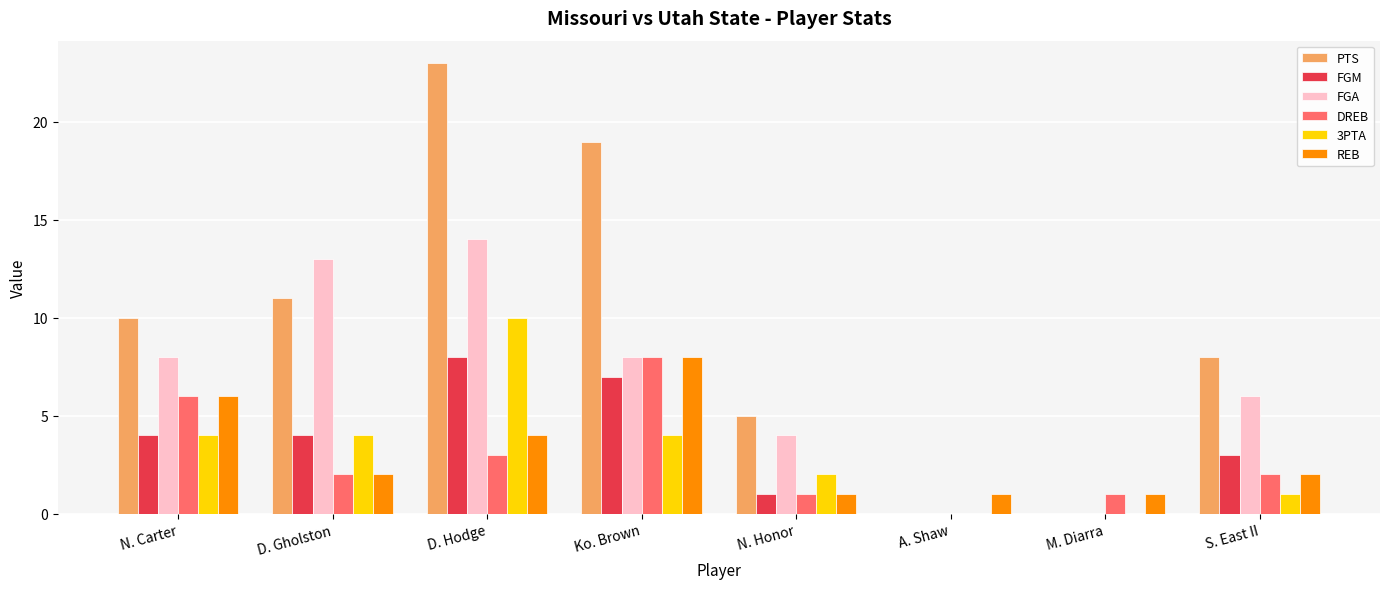

Reading right to left, list all the values displayed in this chart.

PTS: S. East II=8	M. Diarra=0	A. Shaw=0	N. Honor=5	Ko. Brown=19	D. Hodge=23	D. Gholston=11	N. Carter=10
FGM: S. East II=3	M. Diarra=0	A. Shaw=0	N. Honor=1	Ko. Brown=7	D. Hodge=8	D. Gholston=4	N. Carter=4
FGA: S. East II=6	M. Diarra=0	A. Shaw=0	N. Honor=4	Ko. Brown=8	D. Hodge=14	D. Gholston=13	N. Carter=8
DREB: S. East II=2	M. Diarra=1	A. Shaw=0	N. Honor=1	Ko. Brown=8	D. Hodge=3	D. Gholston=2	N. Carter=6
3PTA: S. East II=1	M. Diarra=0	A. Shaw=0	N. Honor=2	Ko. Brown=4	D. Hodge=10	D. Gholston=4	N. Carter=4
REB: S. East II=2	M. Diarra=1	A. Shaw=1	N. Honor=1	Ko. Brown=8	D. Hodge=4	D. Gholston=2	N. Carter=6